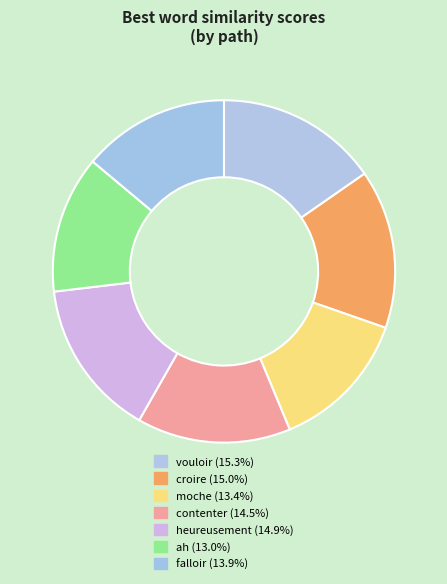

Which category has the smallest portion of the pie?

ah